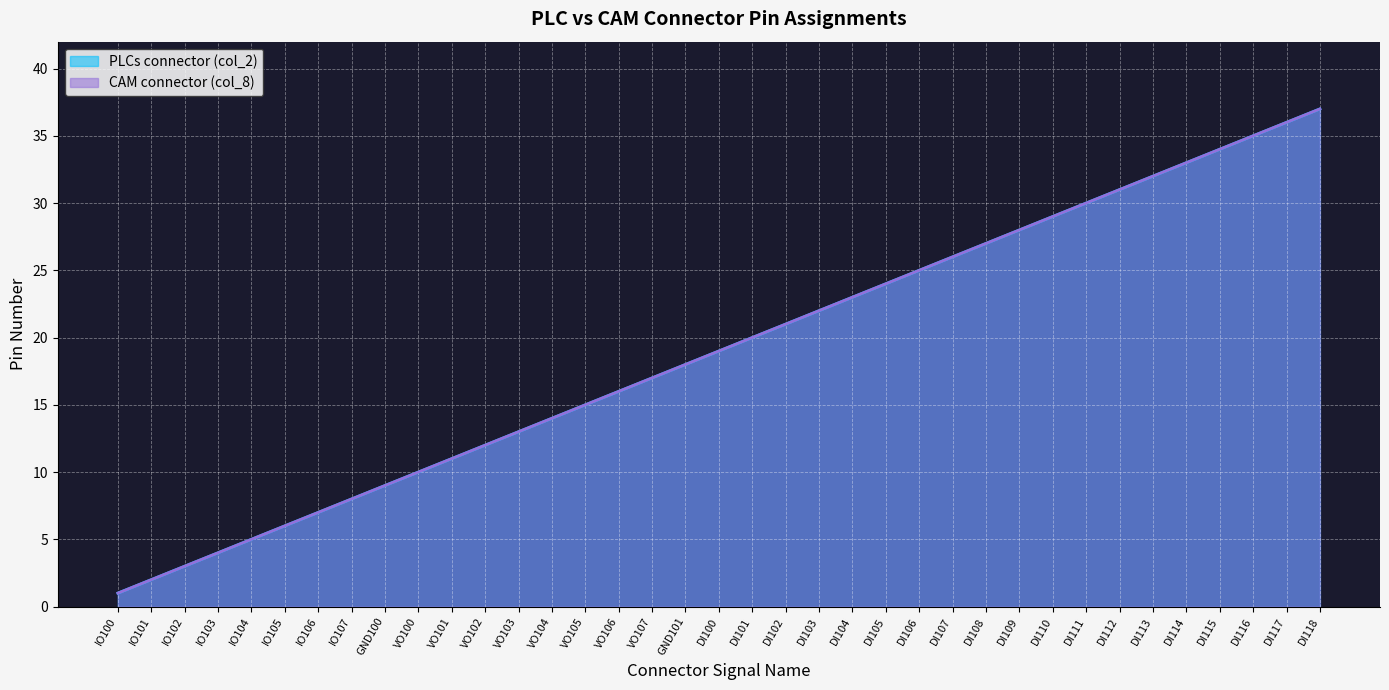

What is the difference between the PLCs connector (col_2) values at DI112 and DI100?

12